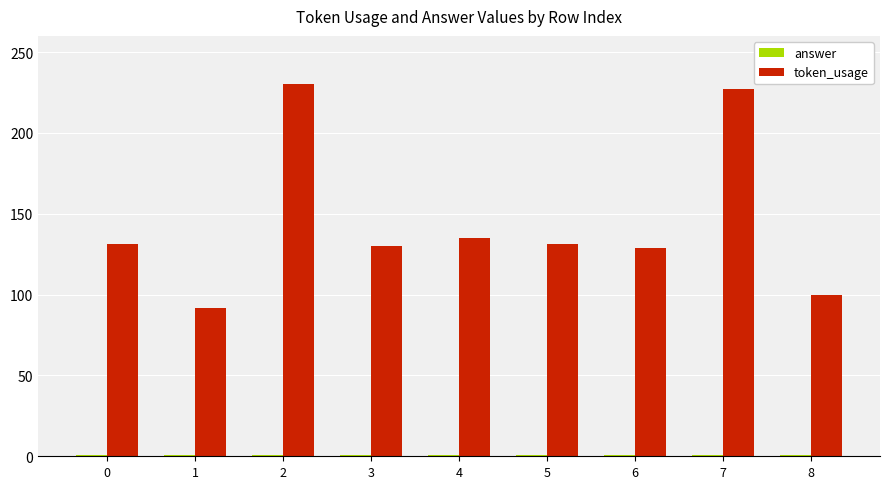

Which series has the largest total across all categories?

token_usage